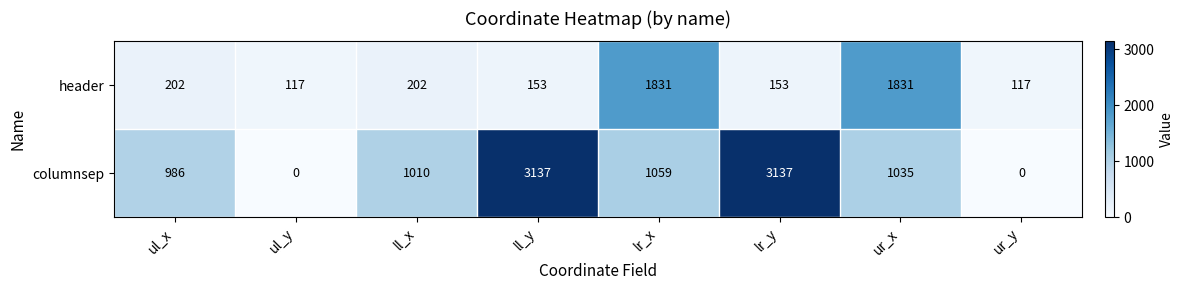

How many data points does each series have?

8